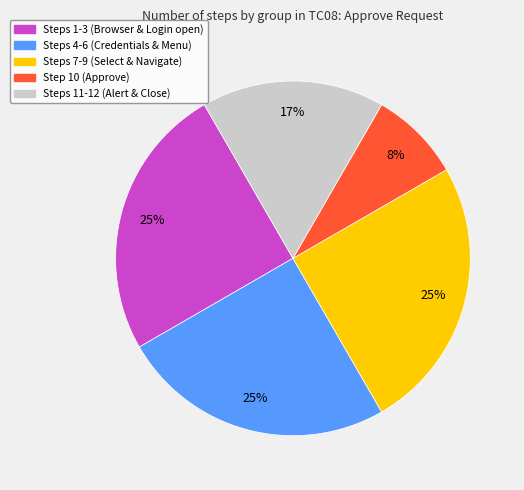

Is there any slice that represents more than half of the pie?

No